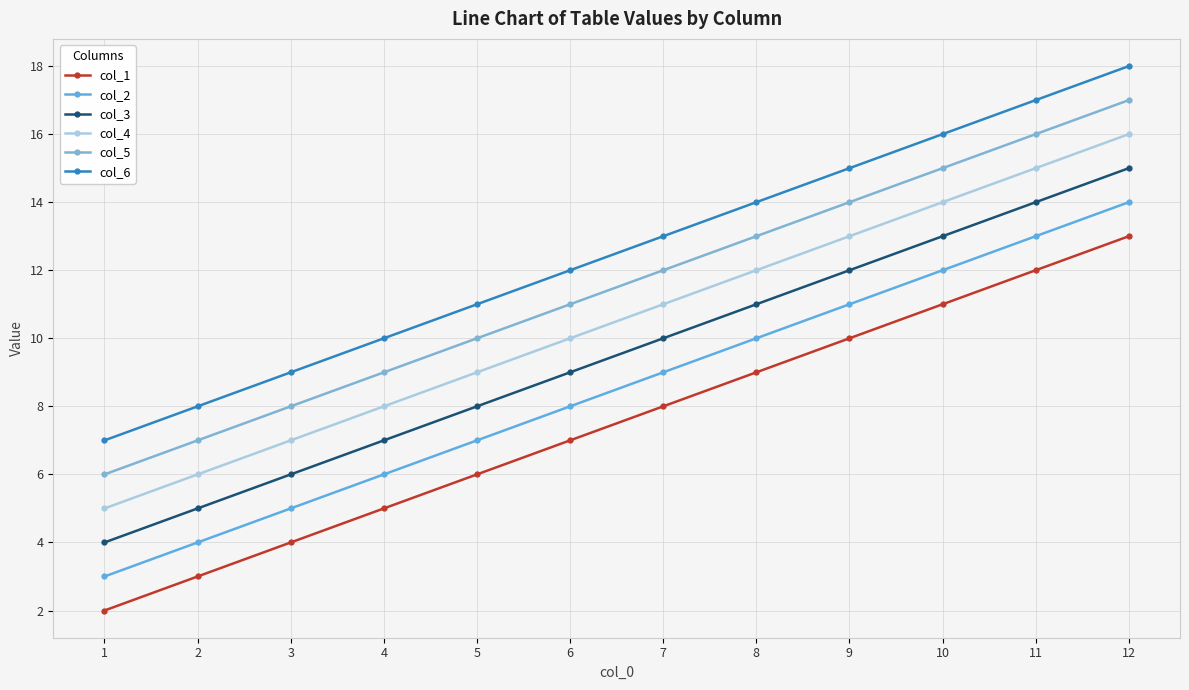

Which has a higher value, 8 or 3?

8